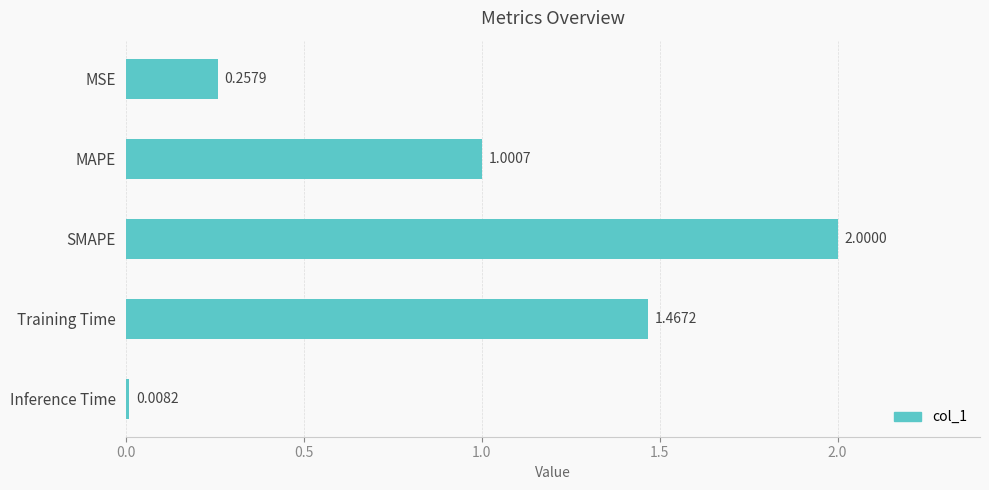

Which category has the highest value across all series?

SMAPE